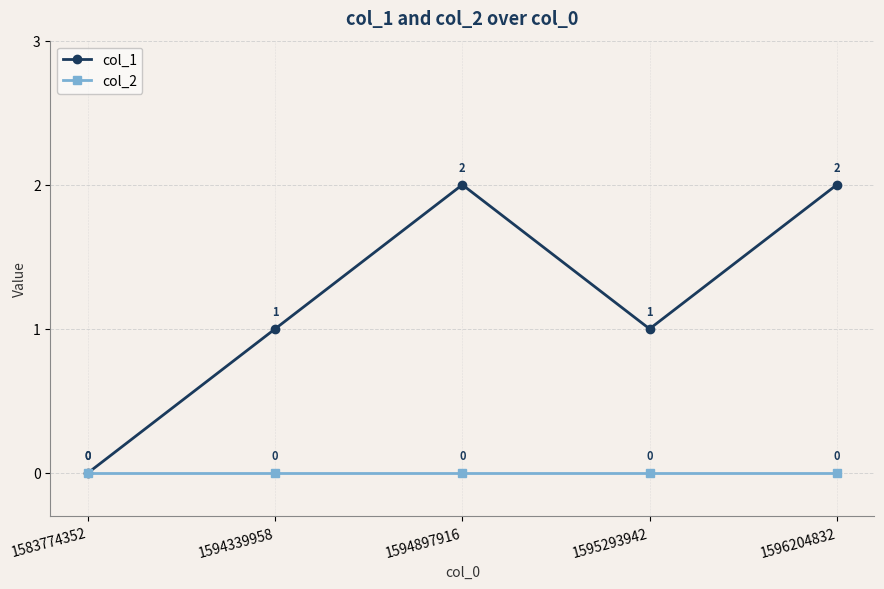

Rank the series by their maximum value, from lowest to highest.

col_2, col_1